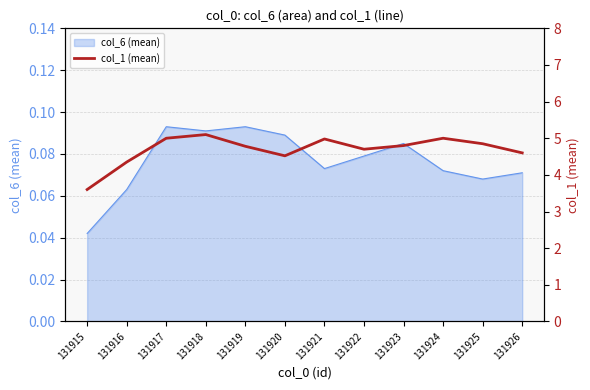

What is the sum of all values?

56.3